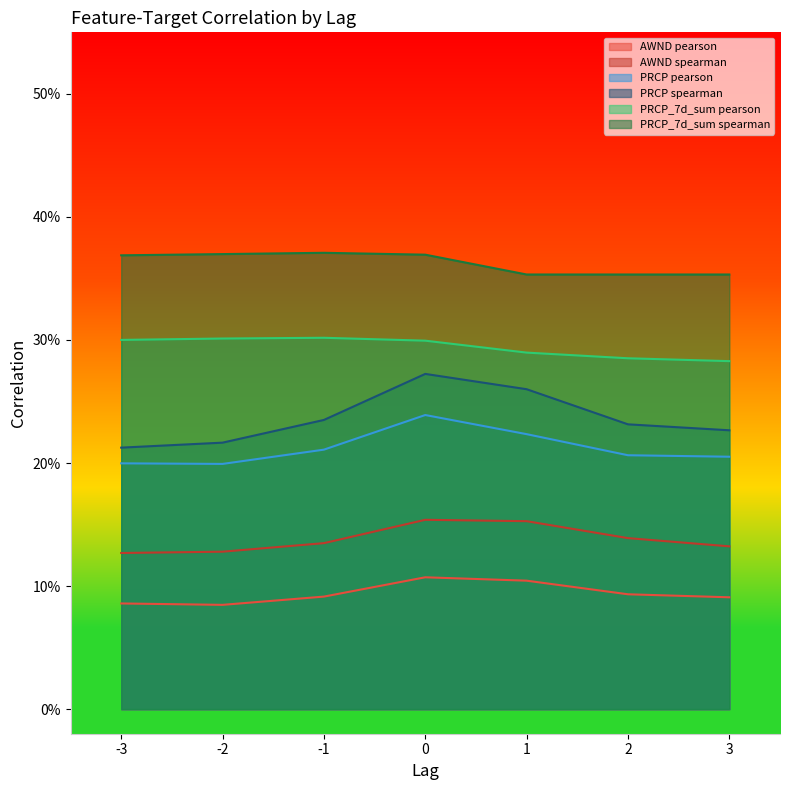

Is it true that PRCP_7d_sum pearson equals 0.2 at 0?

False